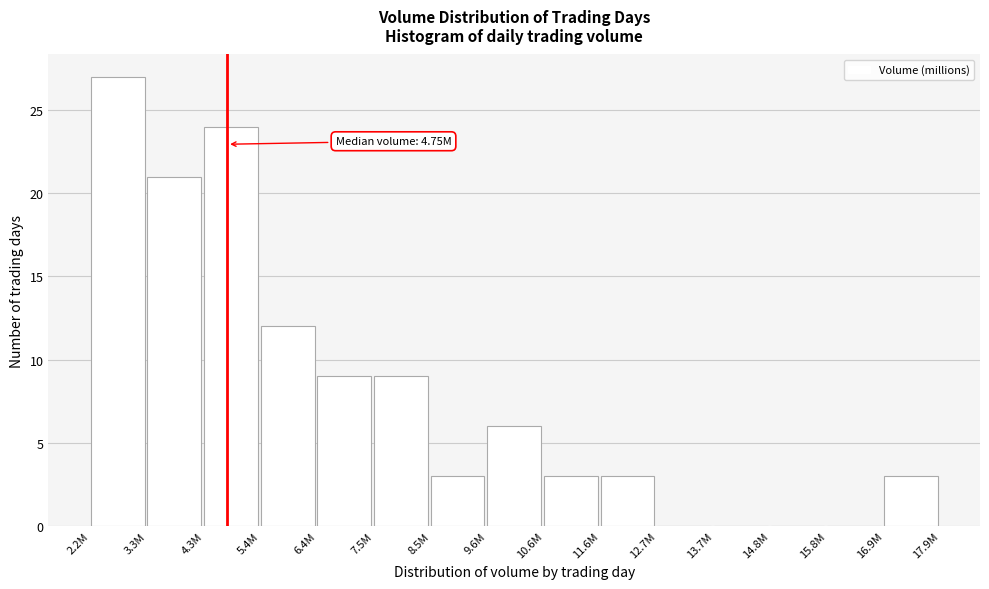

Reading left to right, transcribe all the data shown in this chart.

2.2M=27	3.3M=21	4.3M=24	5.4M=12	6.4M=9	7.5M=9	8.5M=3	9.6M=6	10.6M=3	11.6M=3	12.7M=0	13.7M=0	14.8M=0	15.8M=0	16.9M=3